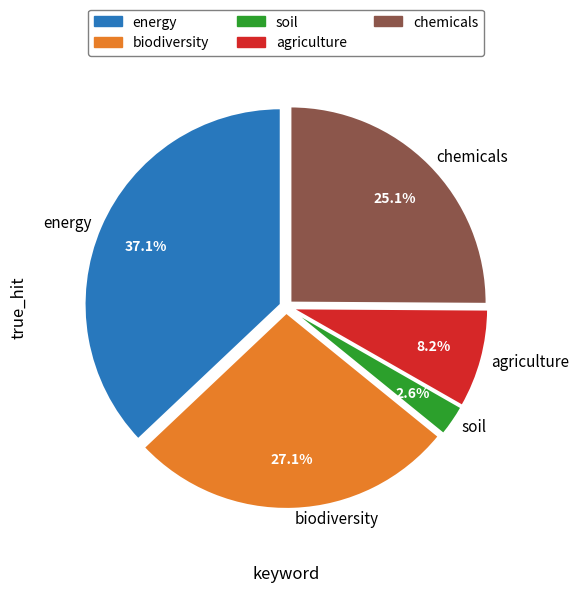

Between energy and chemicals, which is larger?

energy